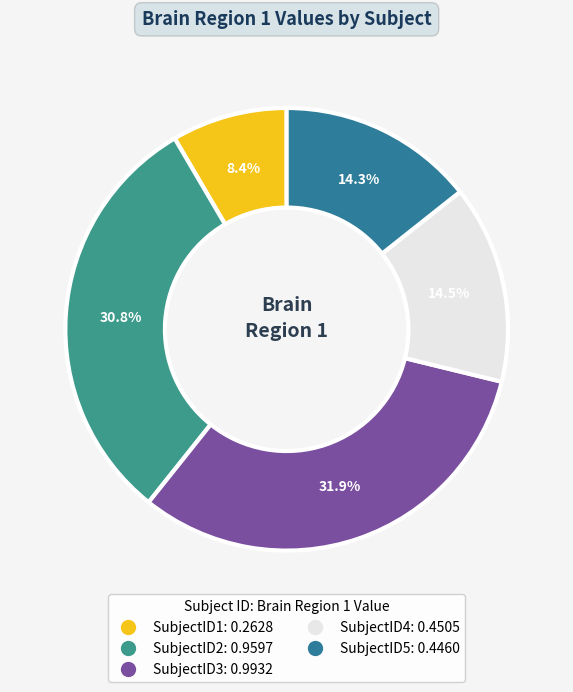

The SubjectID2 slice represents 31% of the pie. True or false?

True